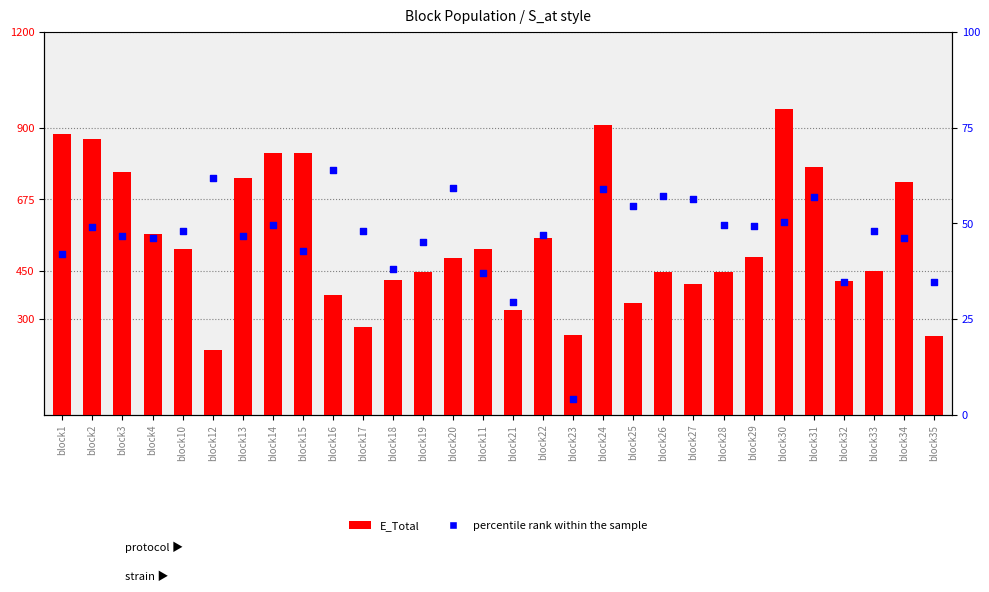

Which series reaches the maximum Y coordinate?

E_Total